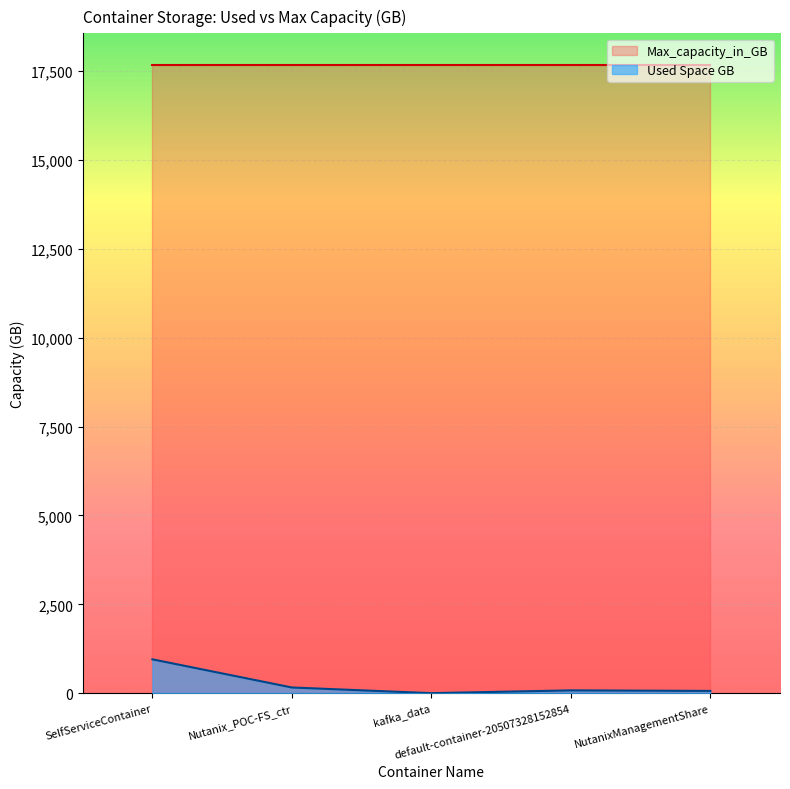

Is it true that the value at NutanixManagementShare is 63.0?

True